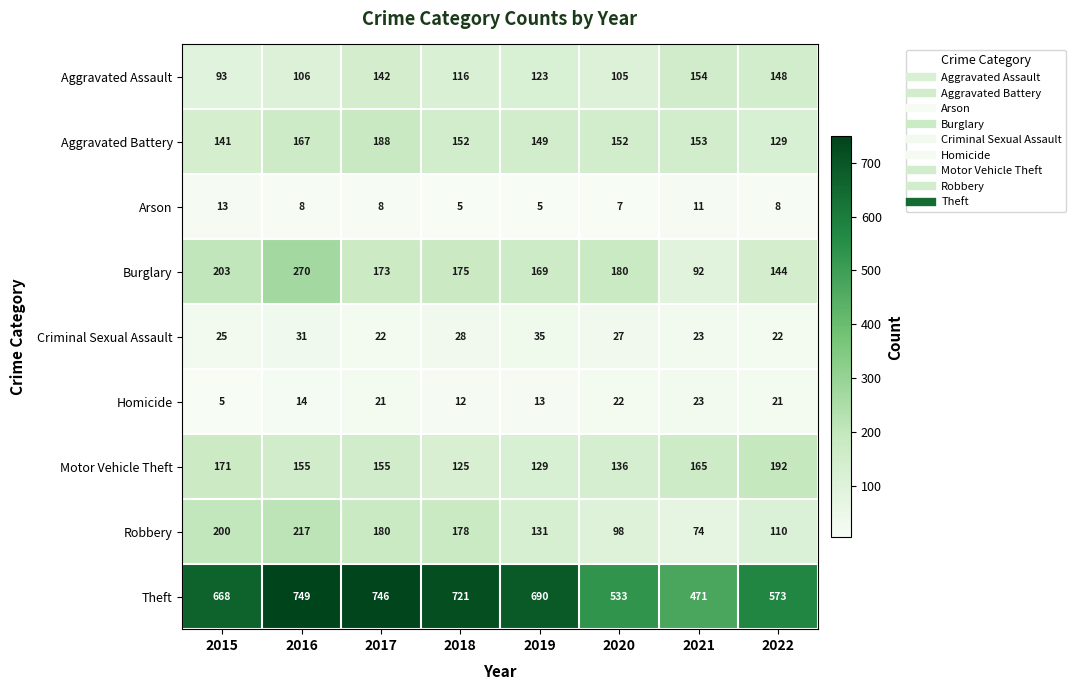

Read the Aggravated Assault value at 2015, to the nearest 10.

90